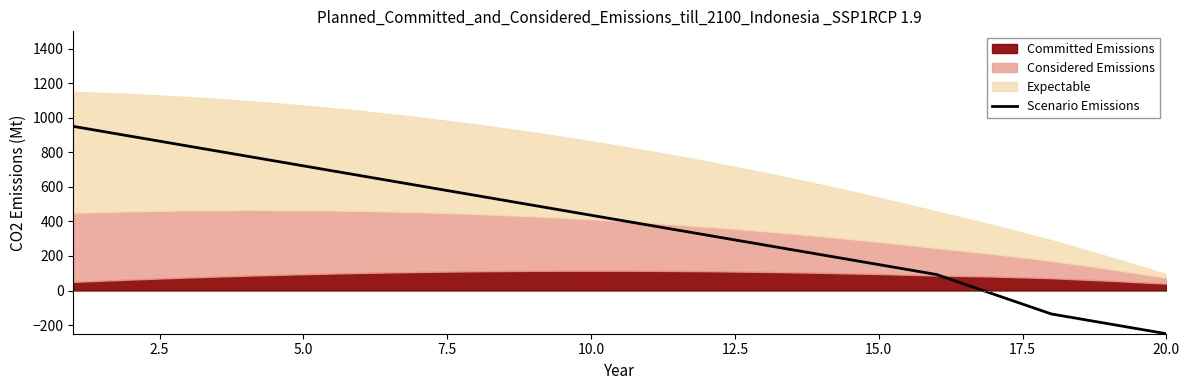

What is the minimum value for Scenario Emissions?

-250.0